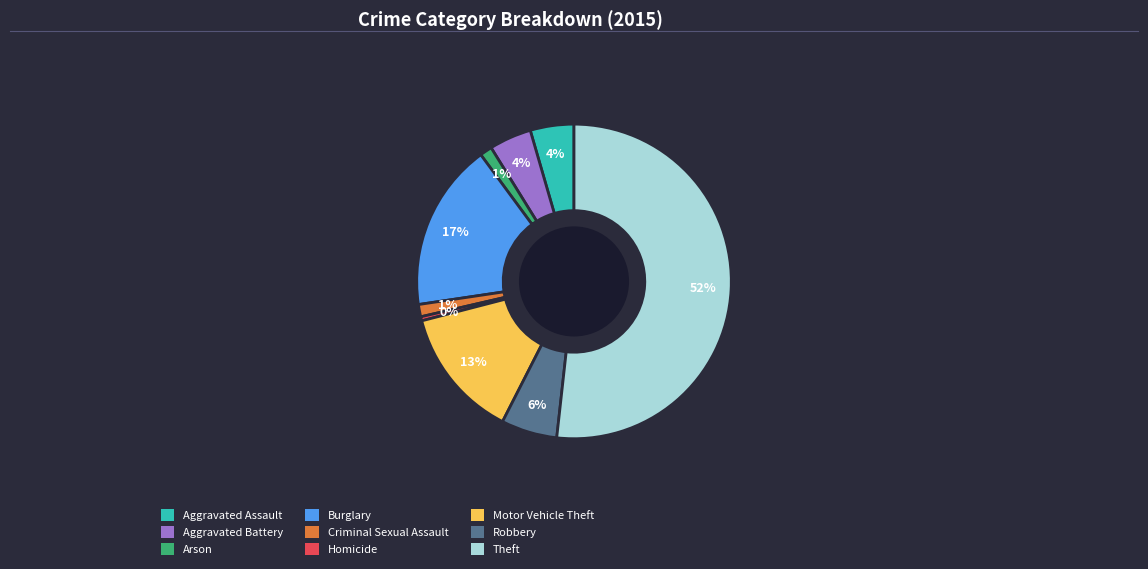

Is Theft the majority of the pie?

Yes